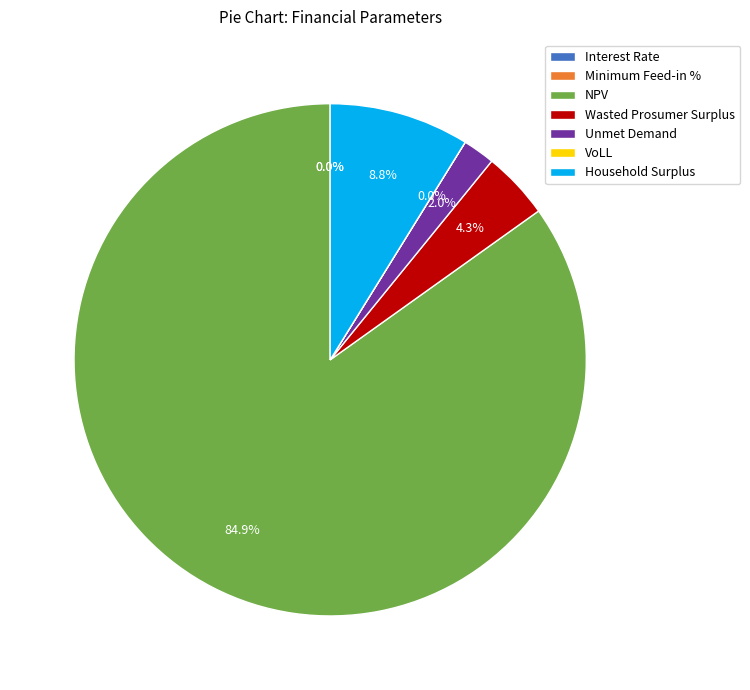

Which category has the biggest portion of the pie?

NPV